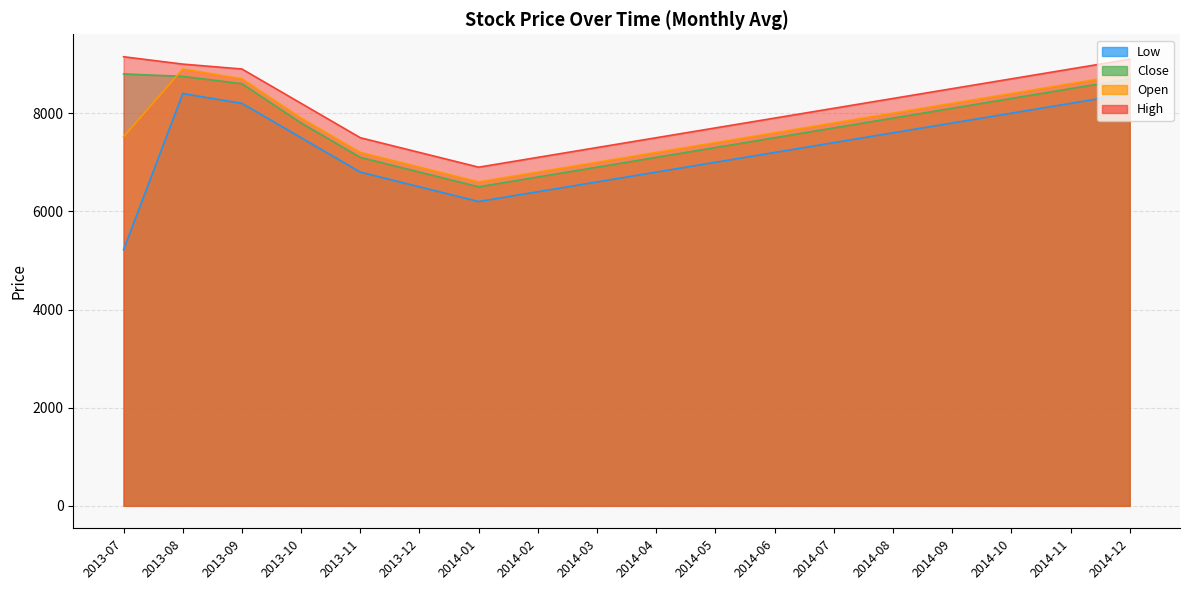

Between 2014-08 and 2014-09, which is larger?

2014-09